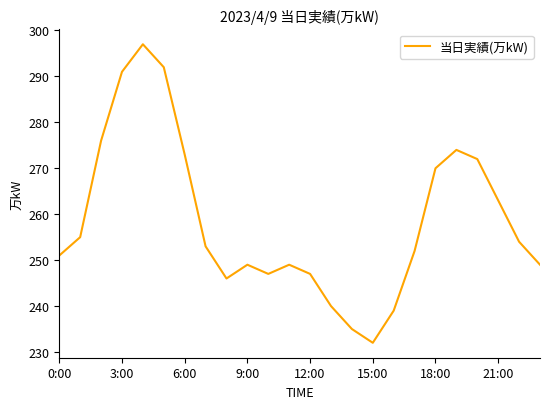

Is this an area chart (filled region under the line)?

No